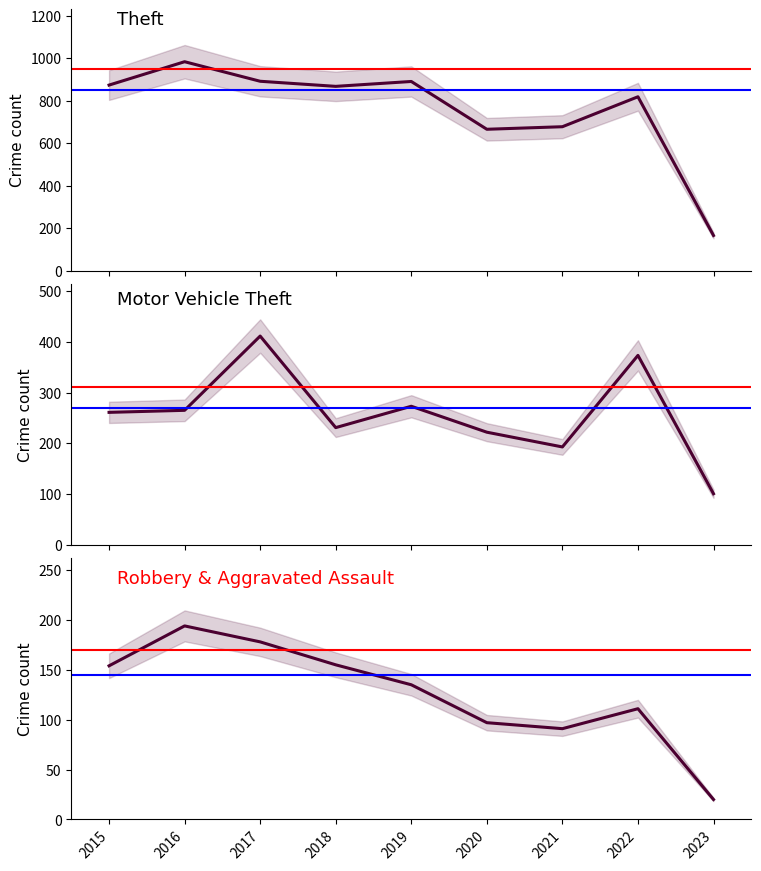

True or false: Robbery and Theft cross at least once.

False